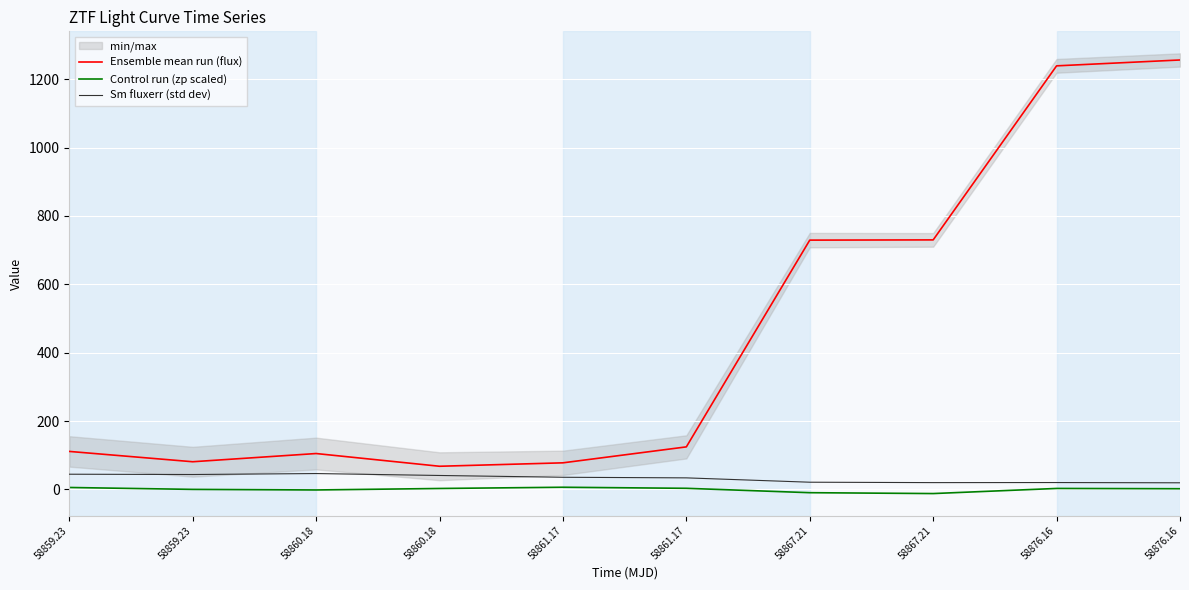

True or false: Ensemble mean run (flux) and Sm fluxerr (std dev) intersect in this chart.

False